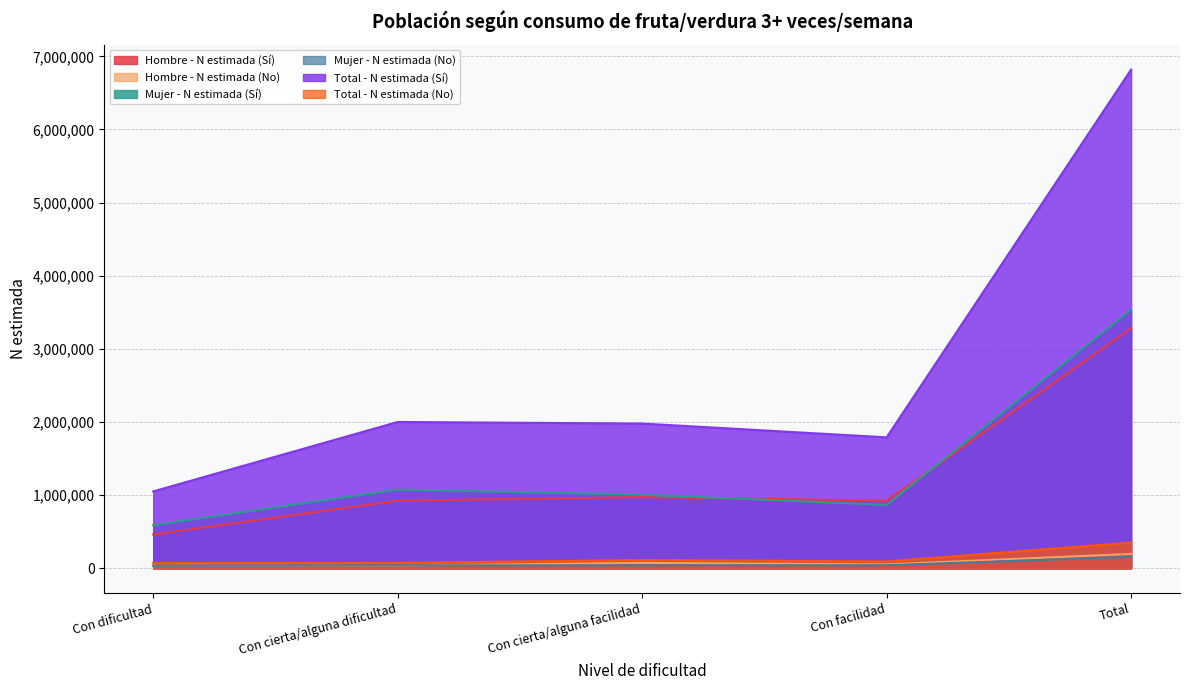

Where is the first local minimum for Total - N estimada (Sí)?

Con facilidad